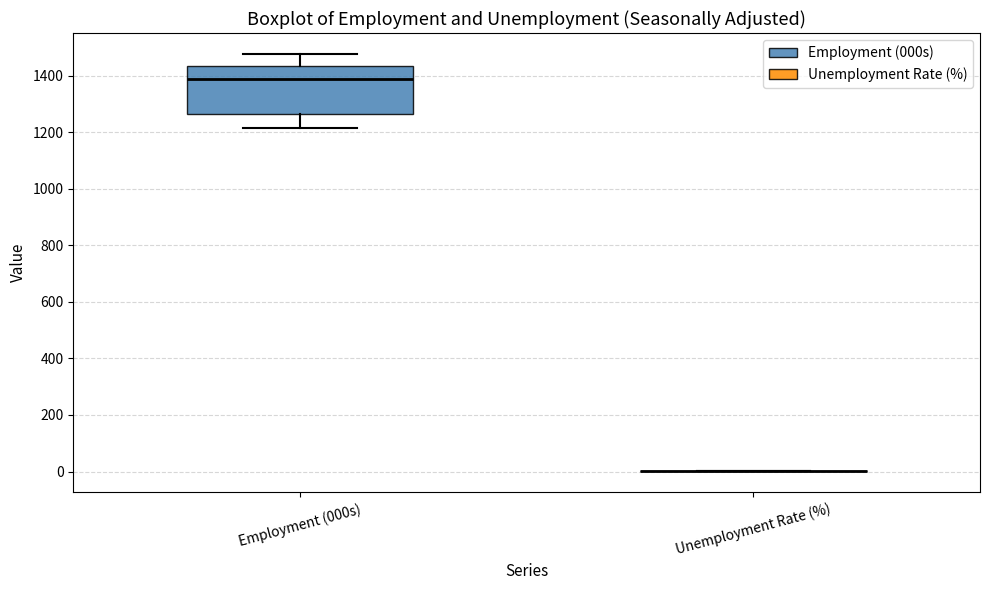

Where does the lower whisker of the box for Employment (000s) end on the y-axis? The values are not printed on the chart, so give them approximately, as read against the axis.

1220